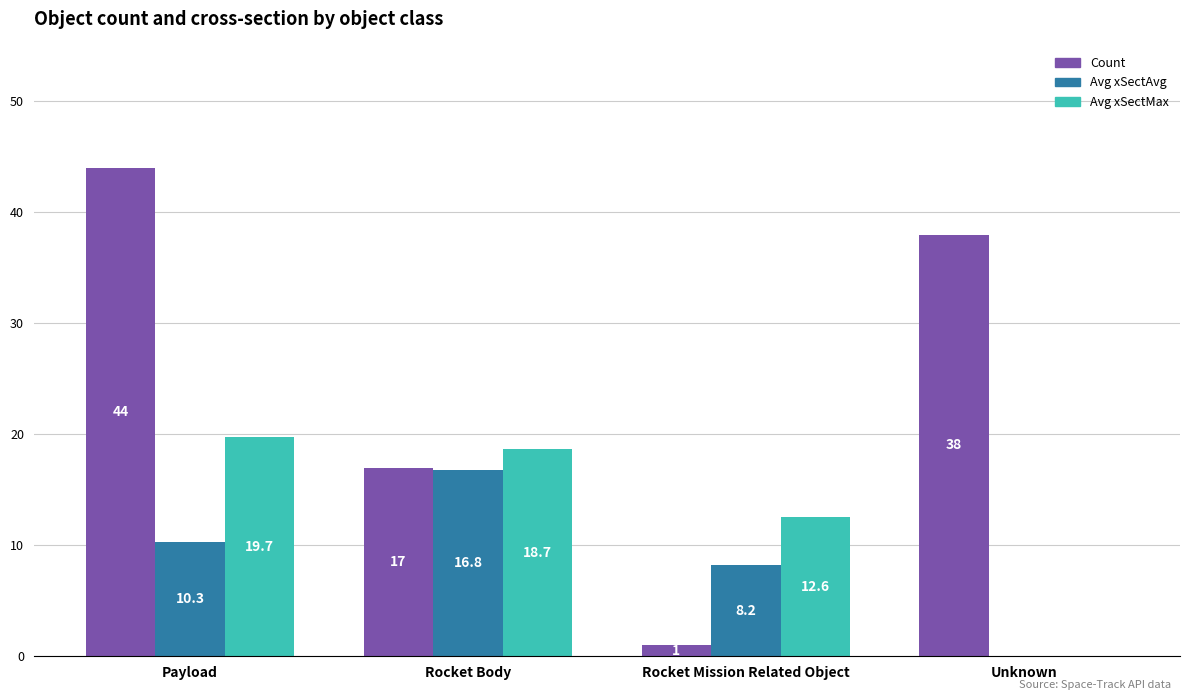

Is the value of Avg xSectMax at Rocket Body greater than the value of Count at Rocket Mission Related Object?

Yes